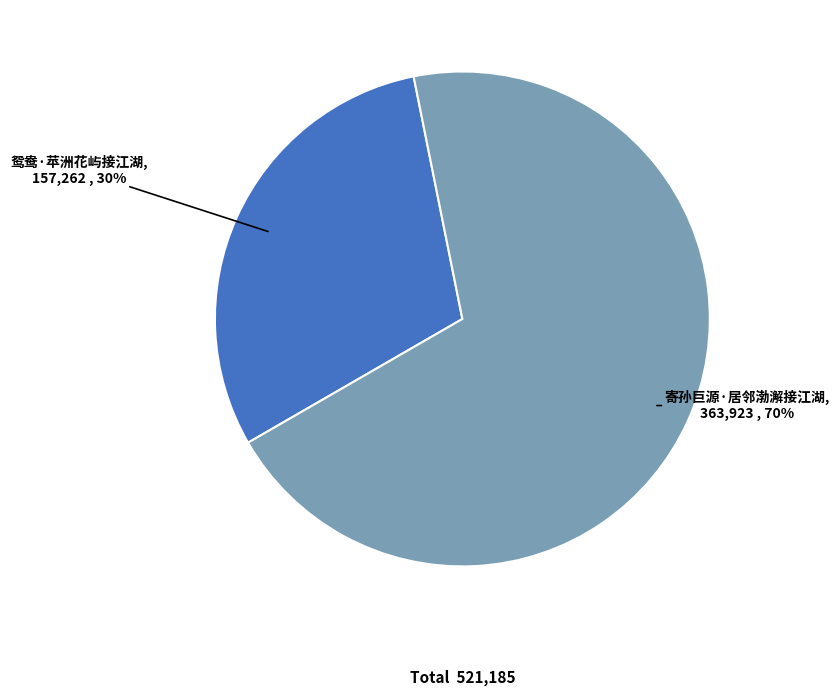

Do 鸳鸯·苹洲花屿接江湖 and 寄孙巨源·居邻渤澥接江湖 together represent more than half of the pie?

Yes